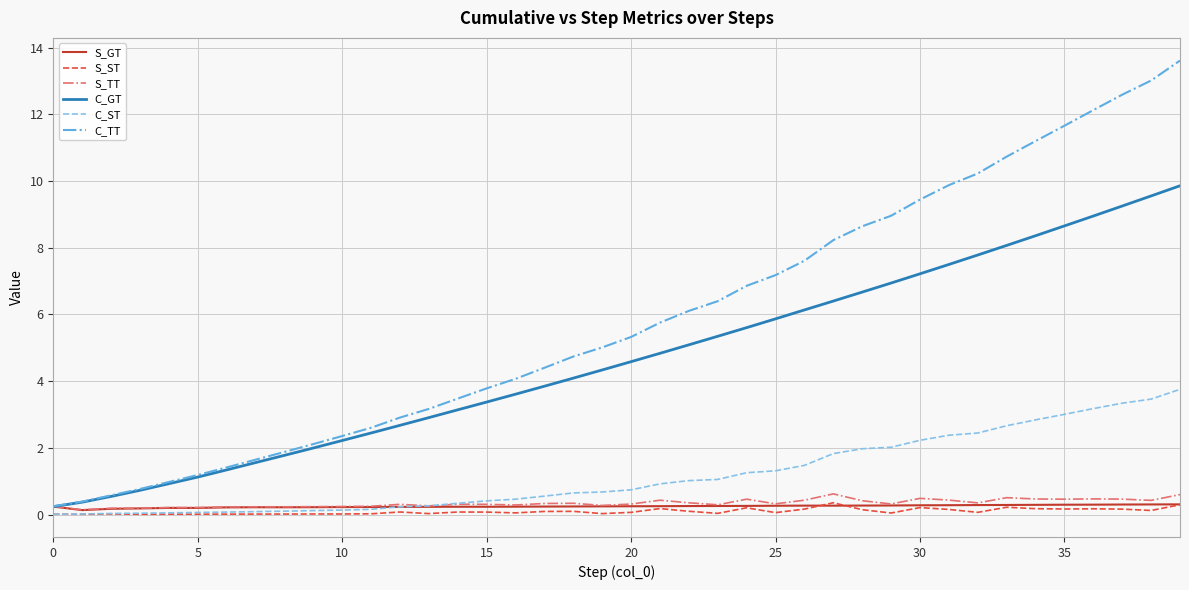

Which series has the widest spread of values?

C_TT